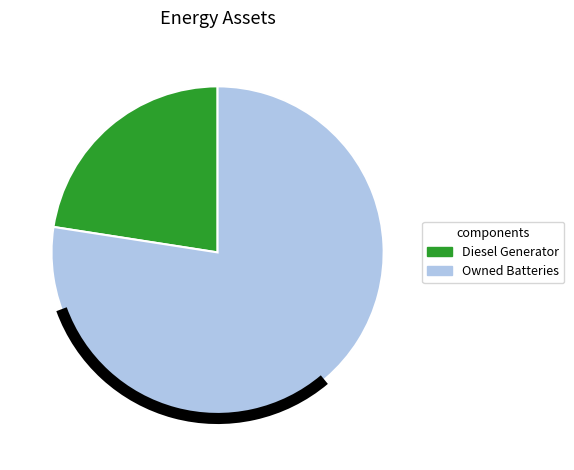

Is there any slice that represents more than half of the pie?

Yes